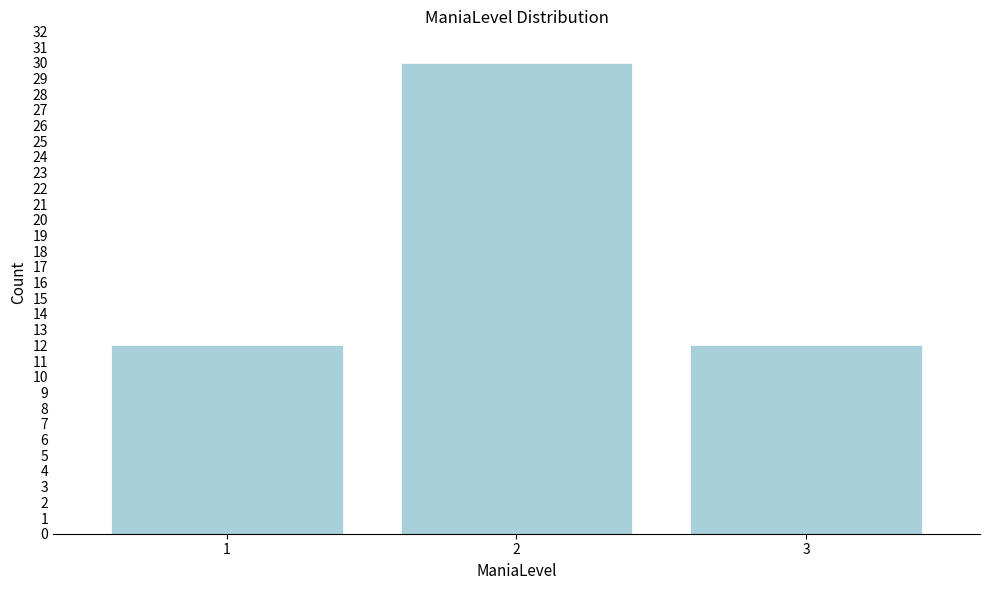

Reading left to right, list all the values displayed in this chart.

12	30	12